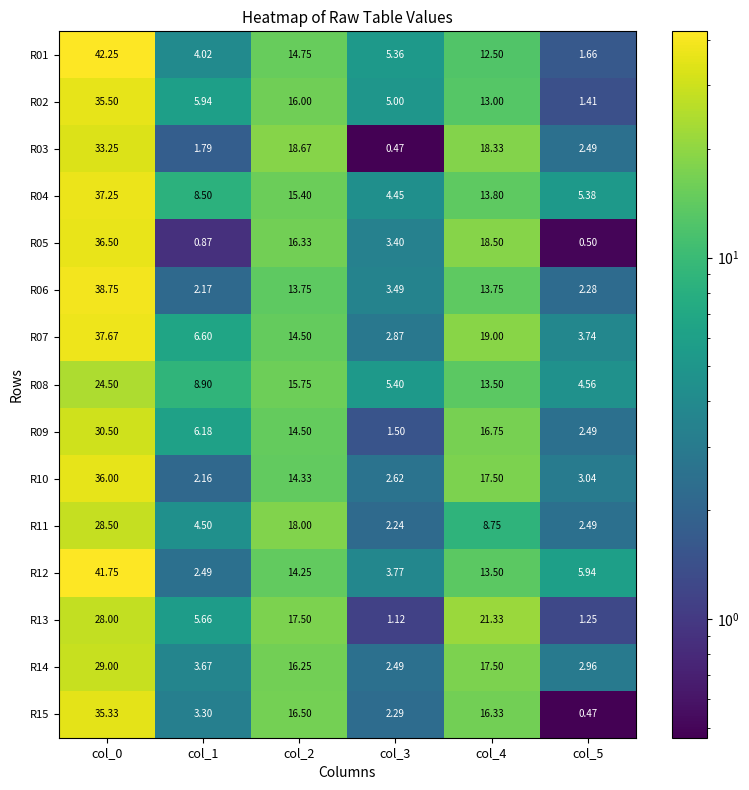

Is the value of R09 at col_2 greater than the value of R07 at col_1?

Yes